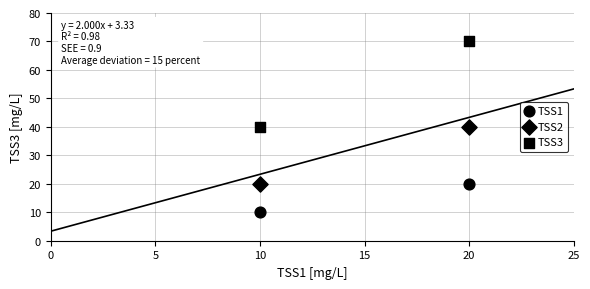

How many data points are displayed?

6